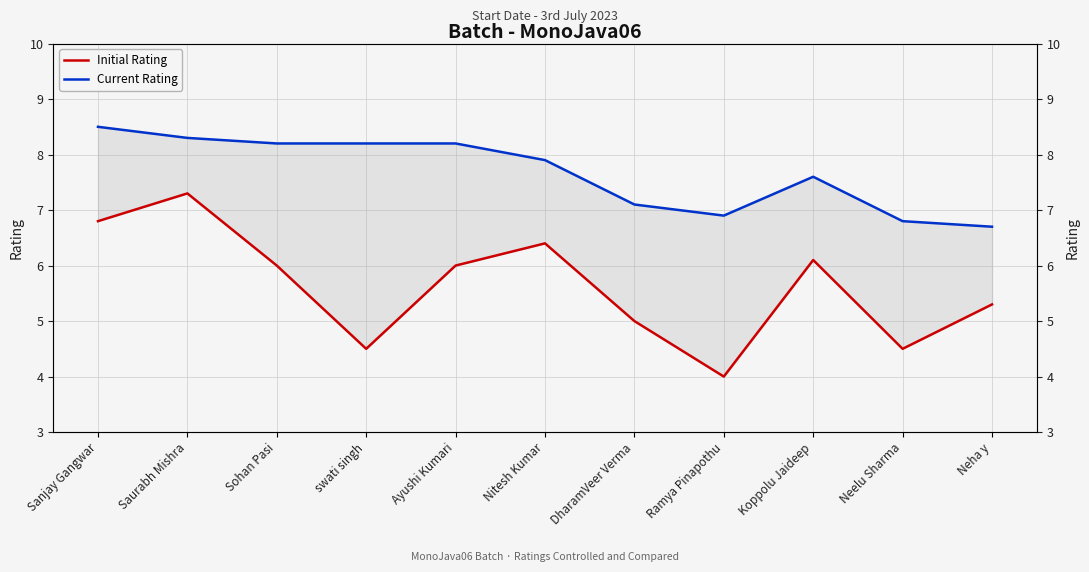

What is the sum of the Current Rating values at Saurabh Mishra and swati singh?

16.5